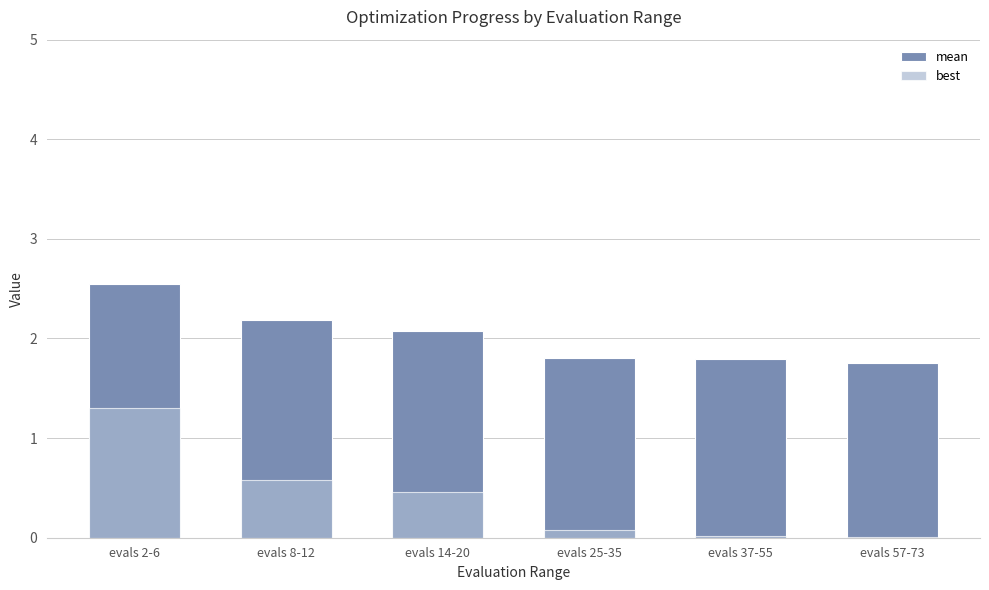

What is the label of the 6th bar from the left?

evals 57-73